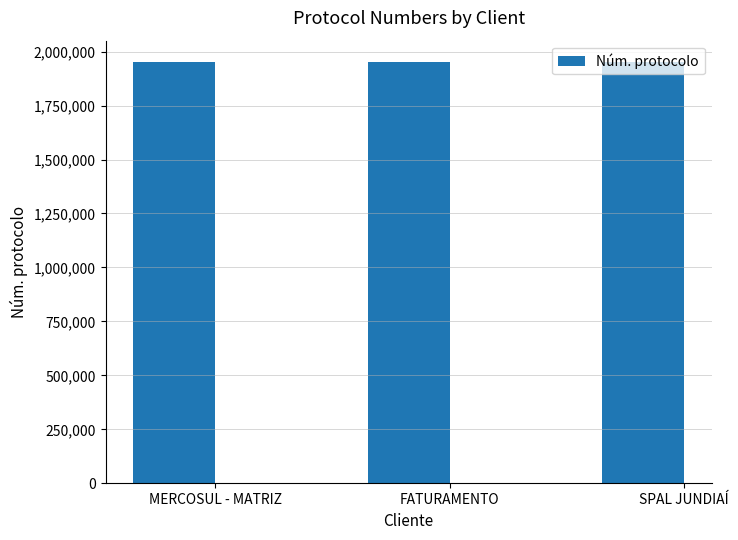

What is the sum of all values?

5858584